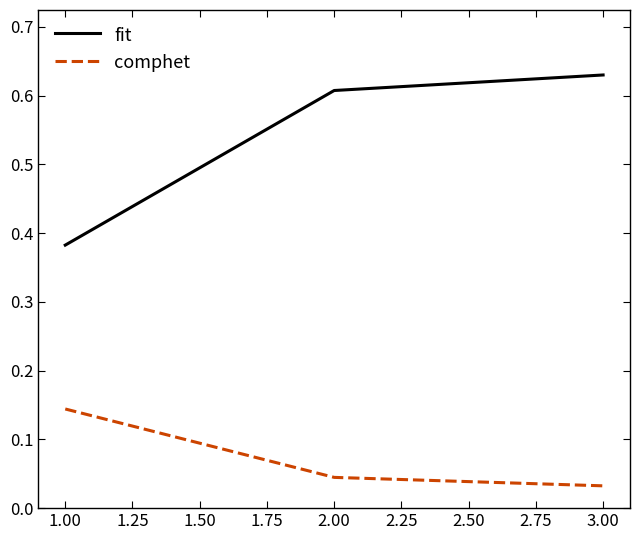

What position from the left is 1.00?

1